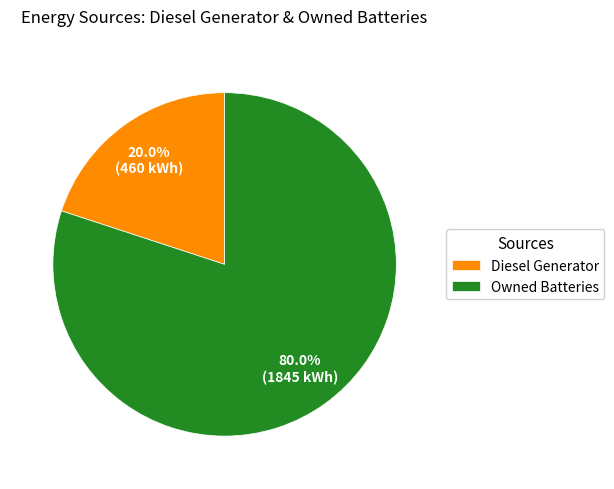

Approximately how many times larger is the value at Owned Batteries compared to Diesel Generator?

4.0